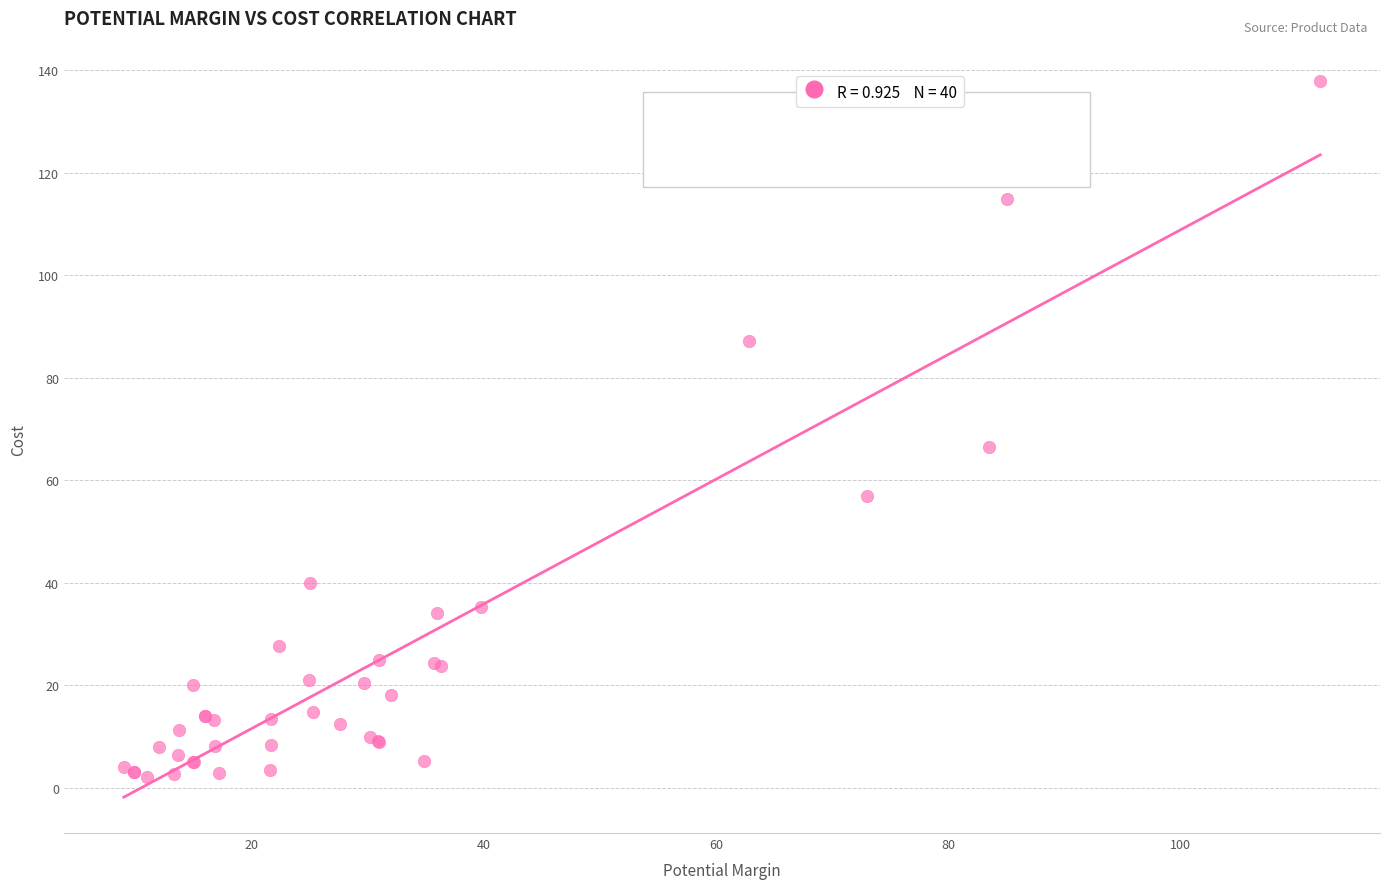

What Y value in the scatter plot is closest to 69?

66.5